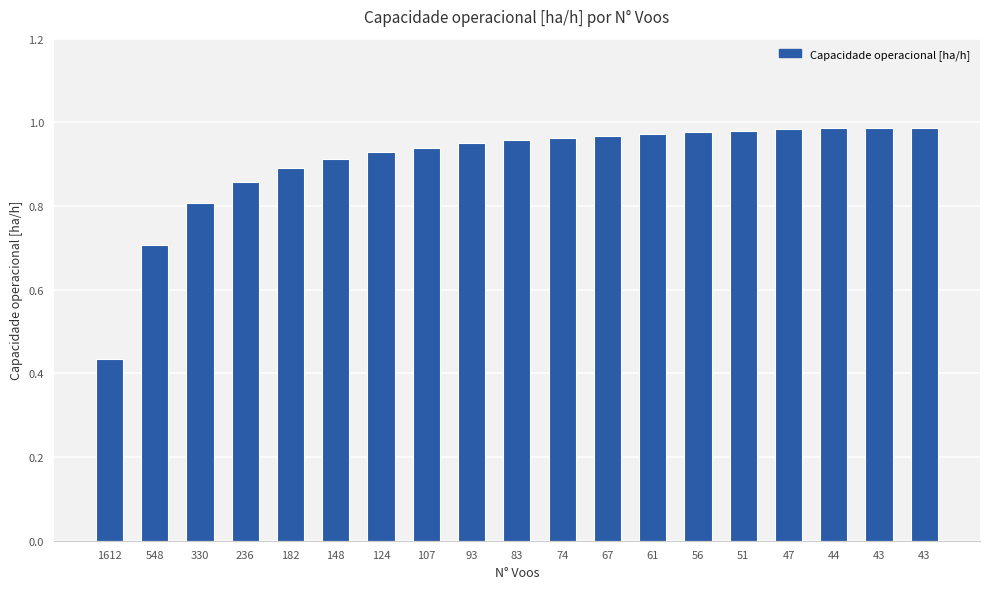

At which category does the chart reach its peak across all series?

43